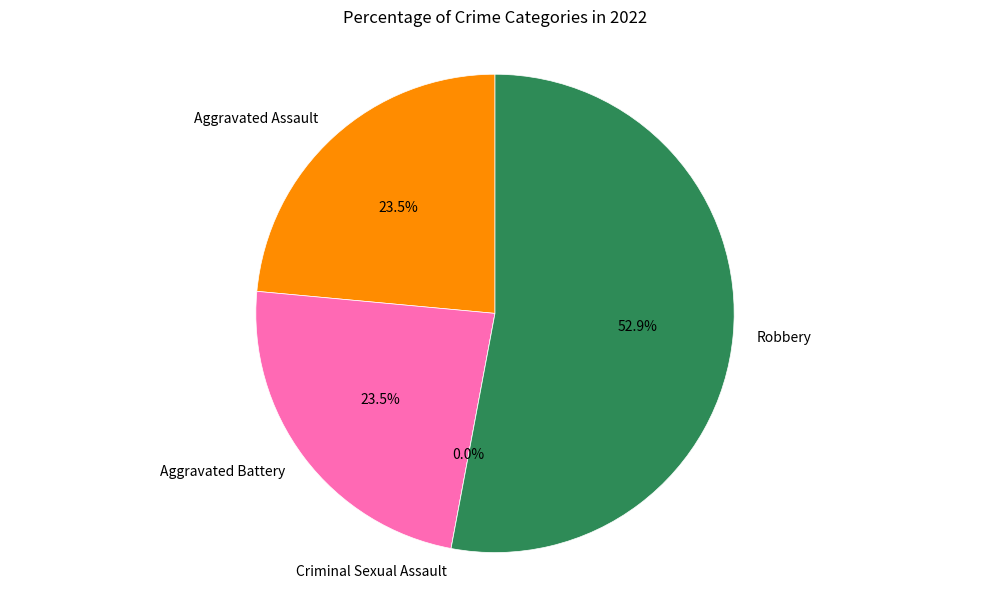

How much of the chart is everything except Criminal Sexual Assault?

100.0%